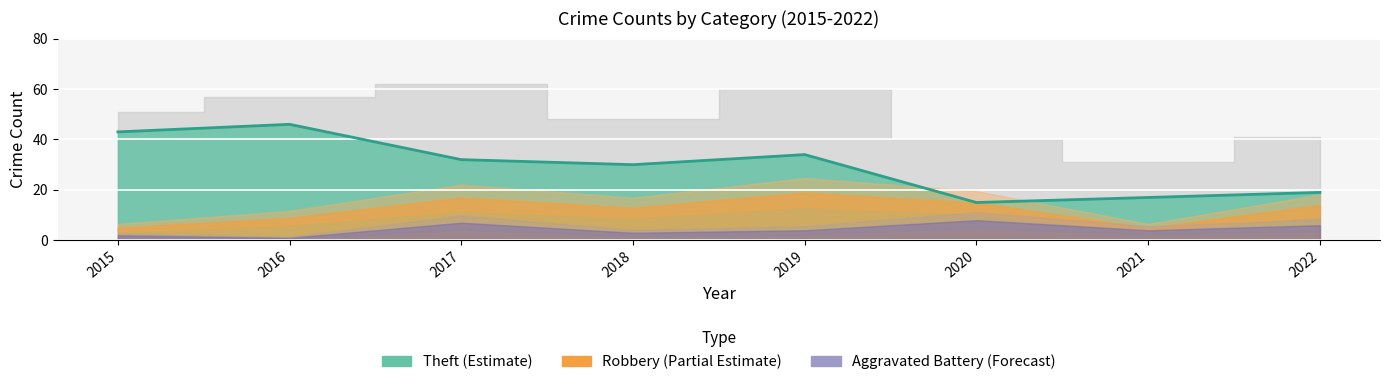

Is it true that the value at 2016 is 46?

True